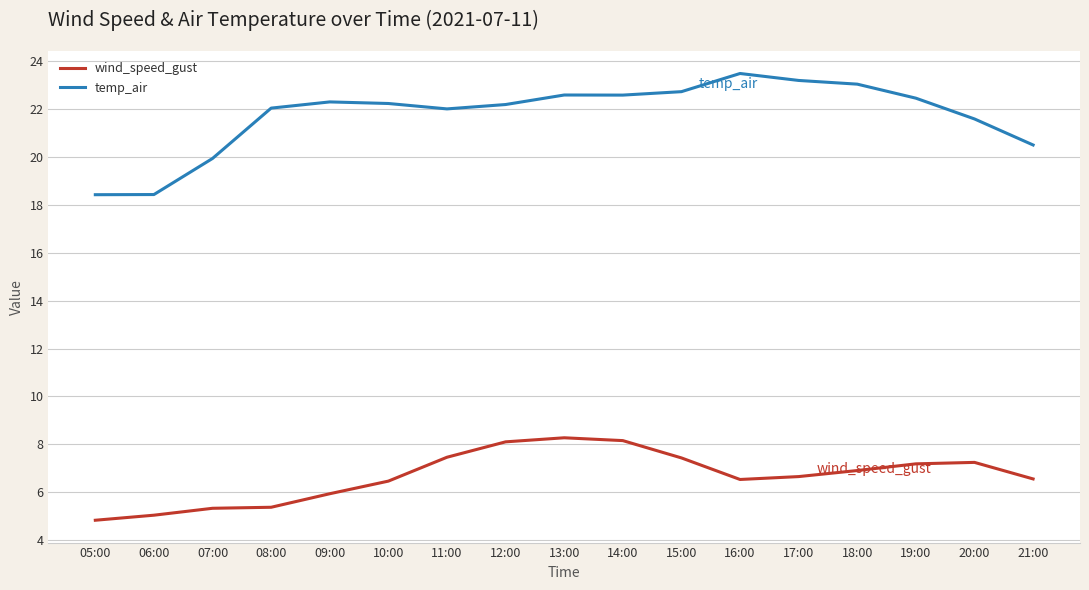

What is the lowest value of the temp_air series?

18.4